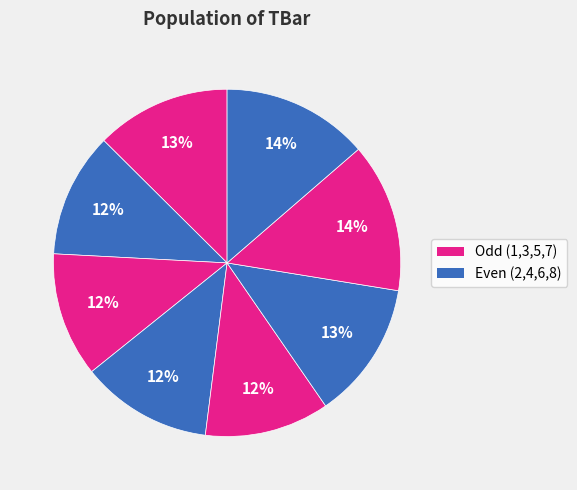

How many segments does this pie chart have?

8